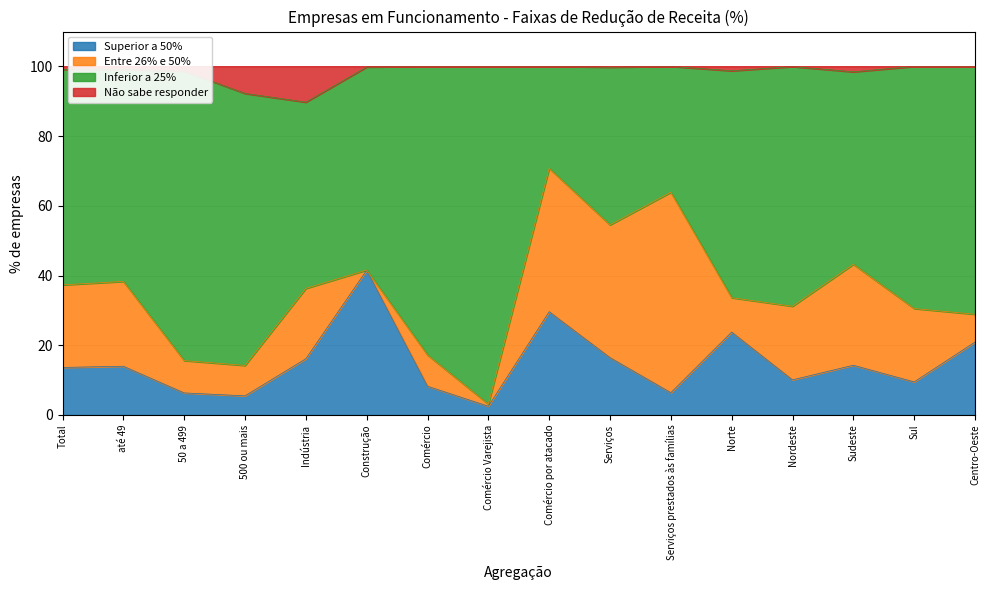

The Superior a 50% series shows 29.6 at Comércio por atacado. True or false?

True